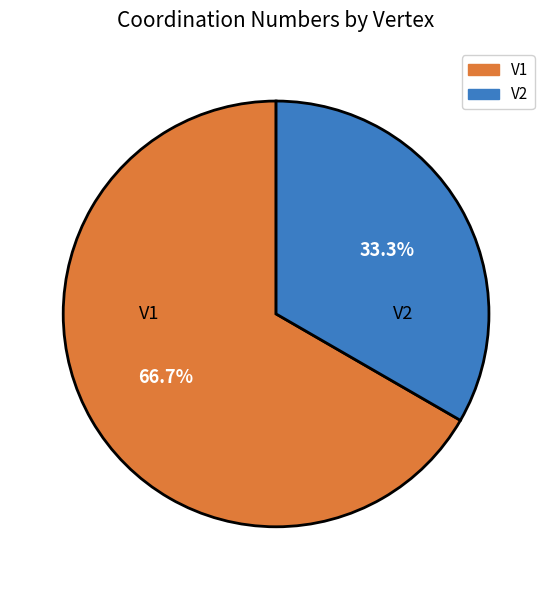

What percentage is the V2 slice, to the nearest percent?

33%